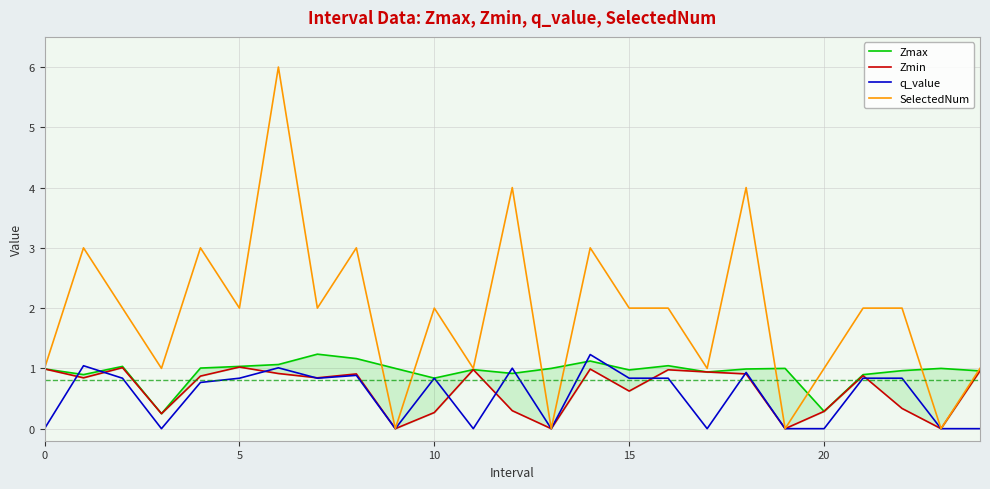

Is it true that q_value equals 1.3 at 10?

False